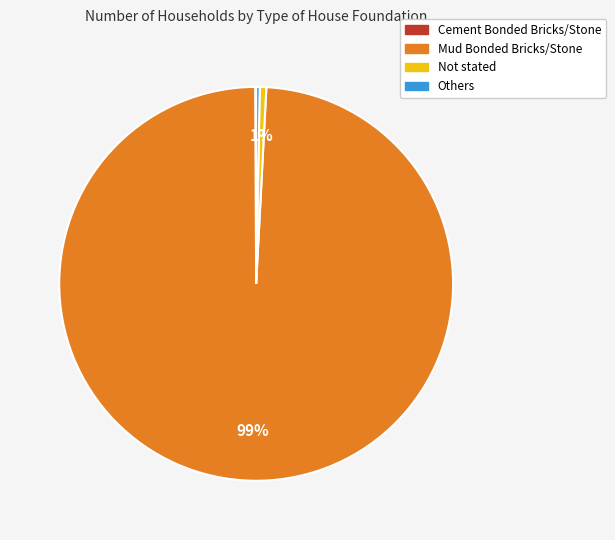

Do Mud Bonded Bricks/Stone and Others together represent more than half of the pie?

Yes